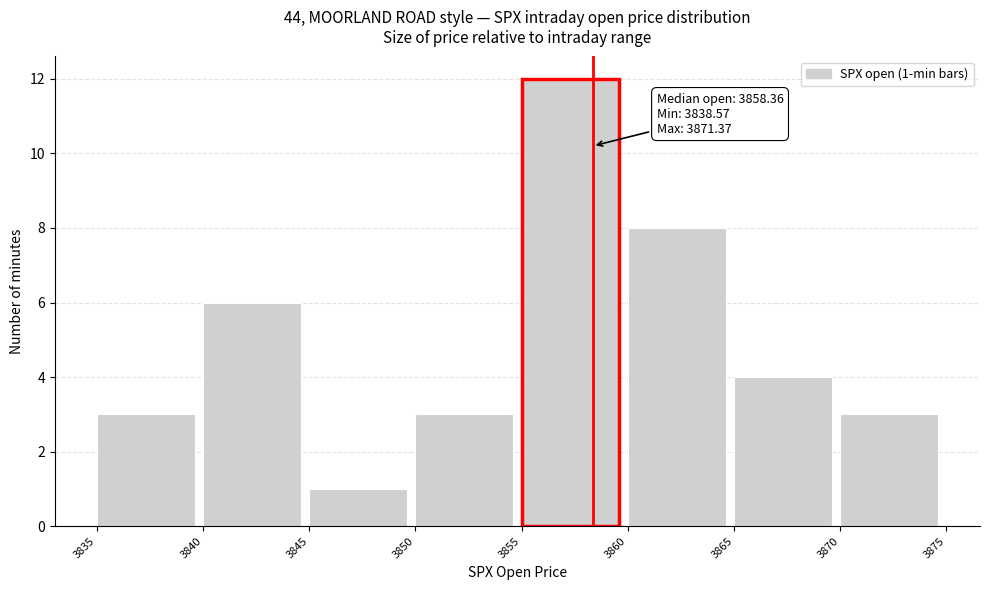

Over which range of the x-axis is the bar tallest?

3855 to 3860